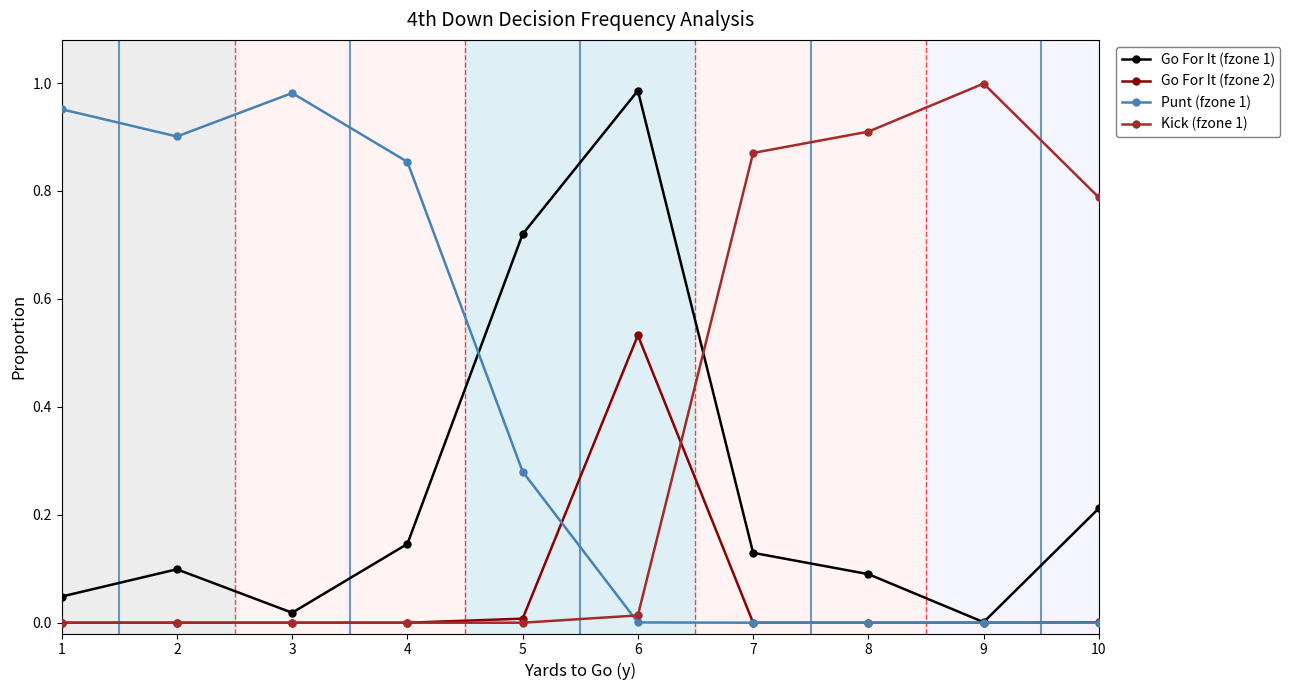

Count the number of categories in the chart.

10